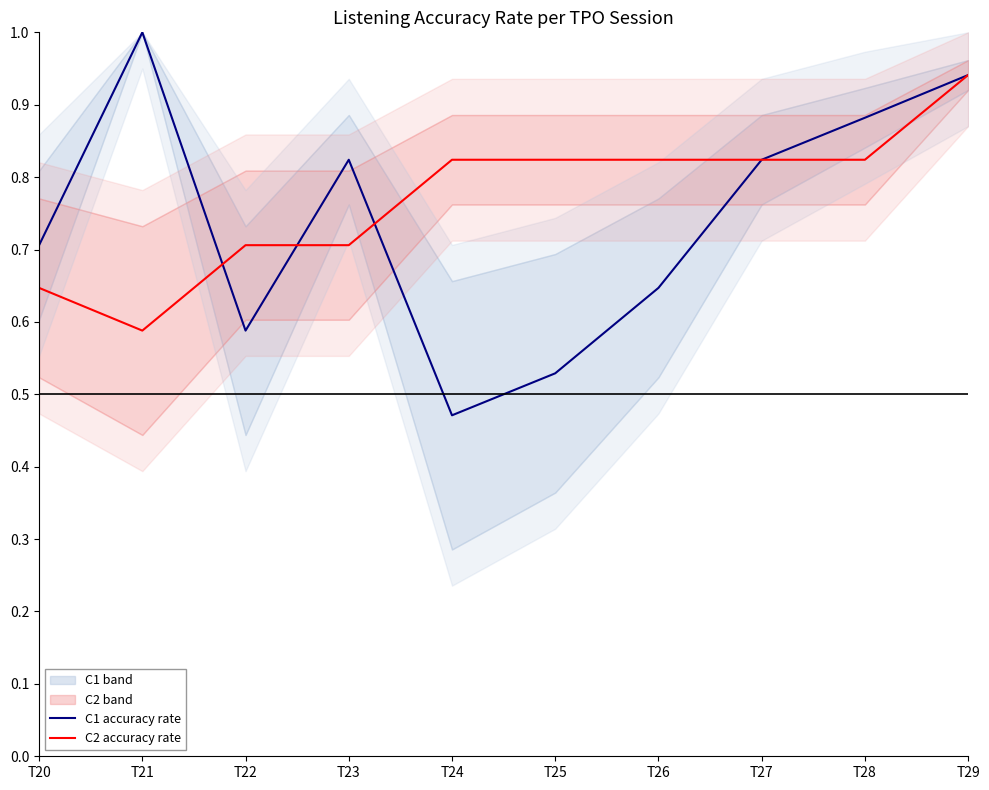

Rank the series by their average value, from highest to lowest.

C2 accuracy rate, C1 accuracy rate